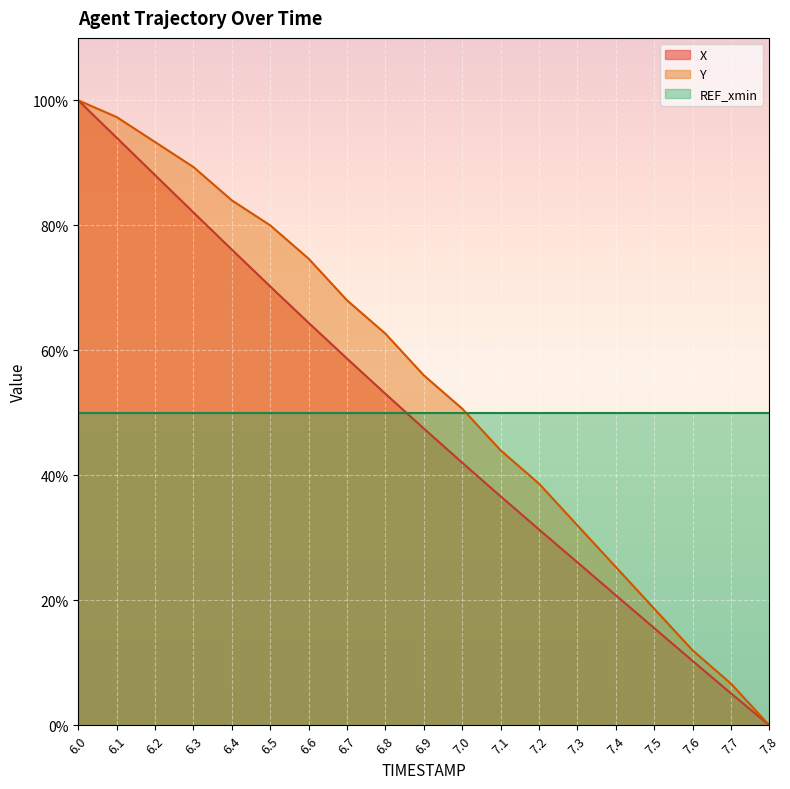

Which series has the widest spread of values?

X